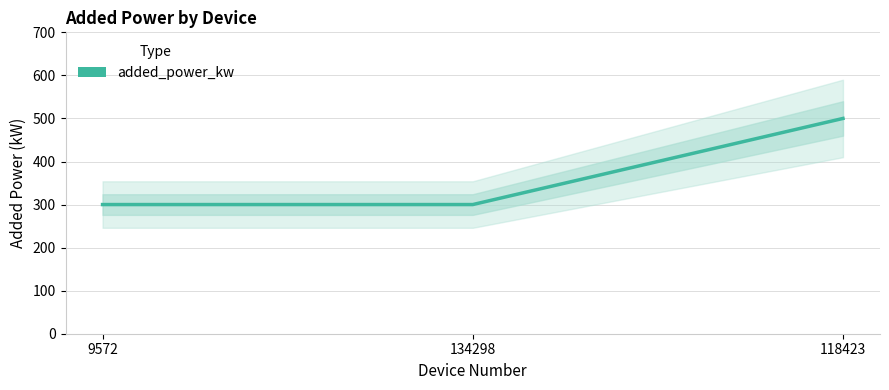

What is the minimum value shown in the chart?

300